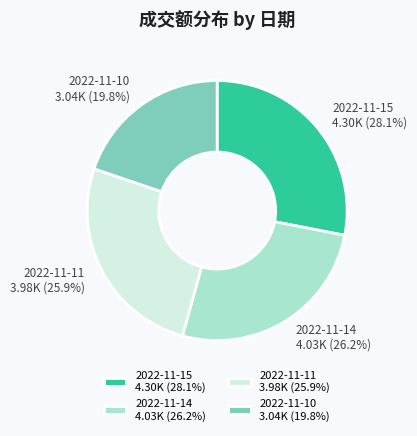

Between 2022-11-15 and 2022-11-10, which is larger?

2022-11-15